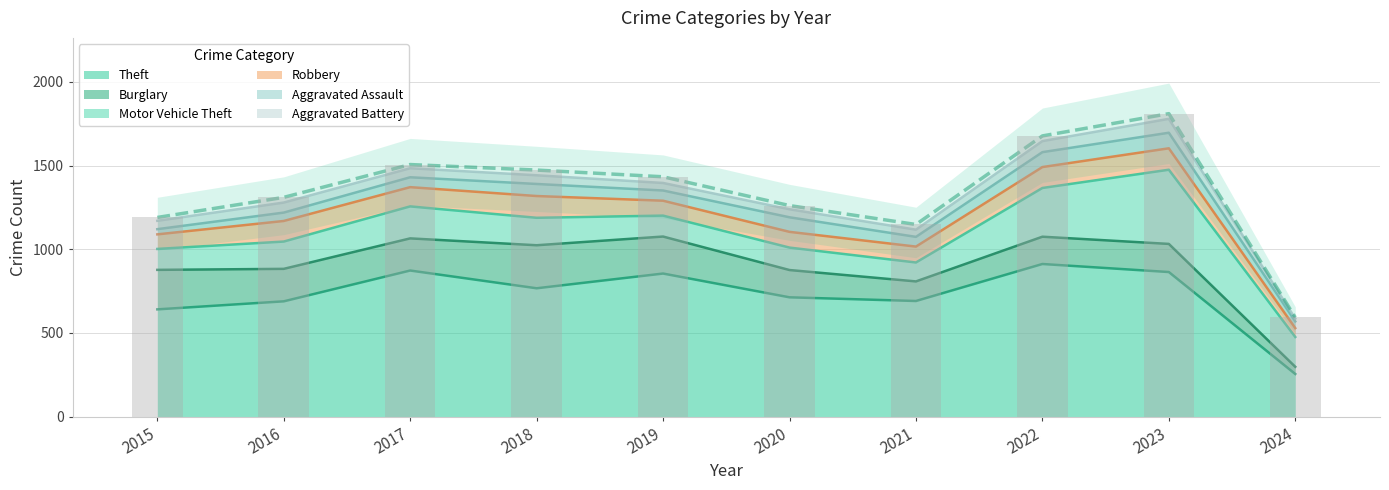

What is the difference between the second highest and second lowest values in the Burglary series?

119